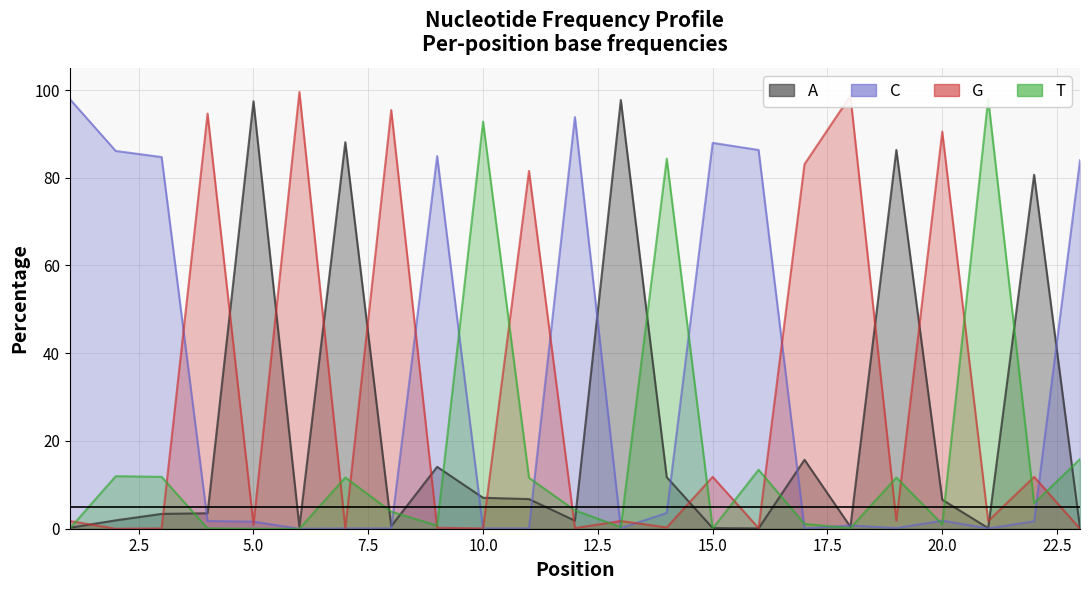

Rank the series at 8 from highest to lowest value.

G, T, A, C